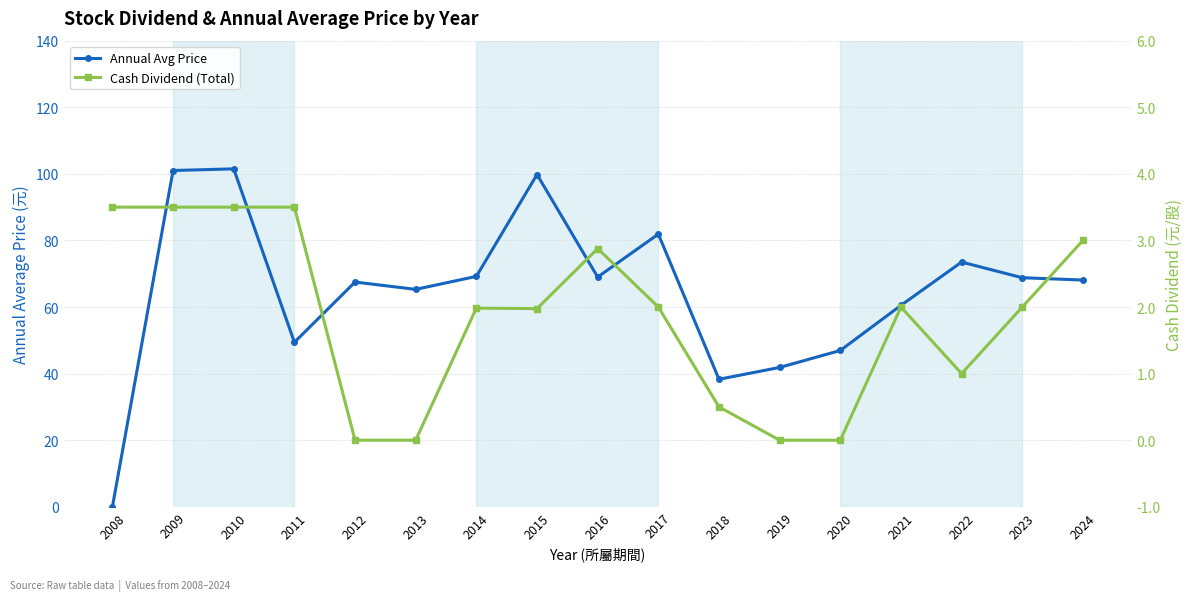

The Cash Dividend (Total) series shows 1.7 at 2022. True or false?

False